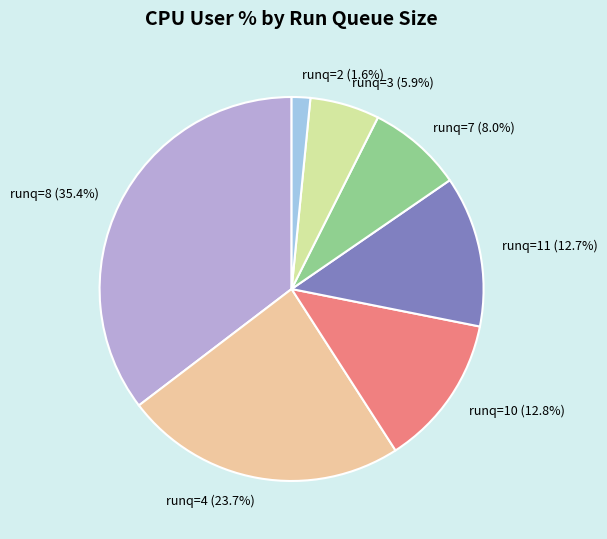

Between runq=11 and runq=2, which is larger?

runq=11